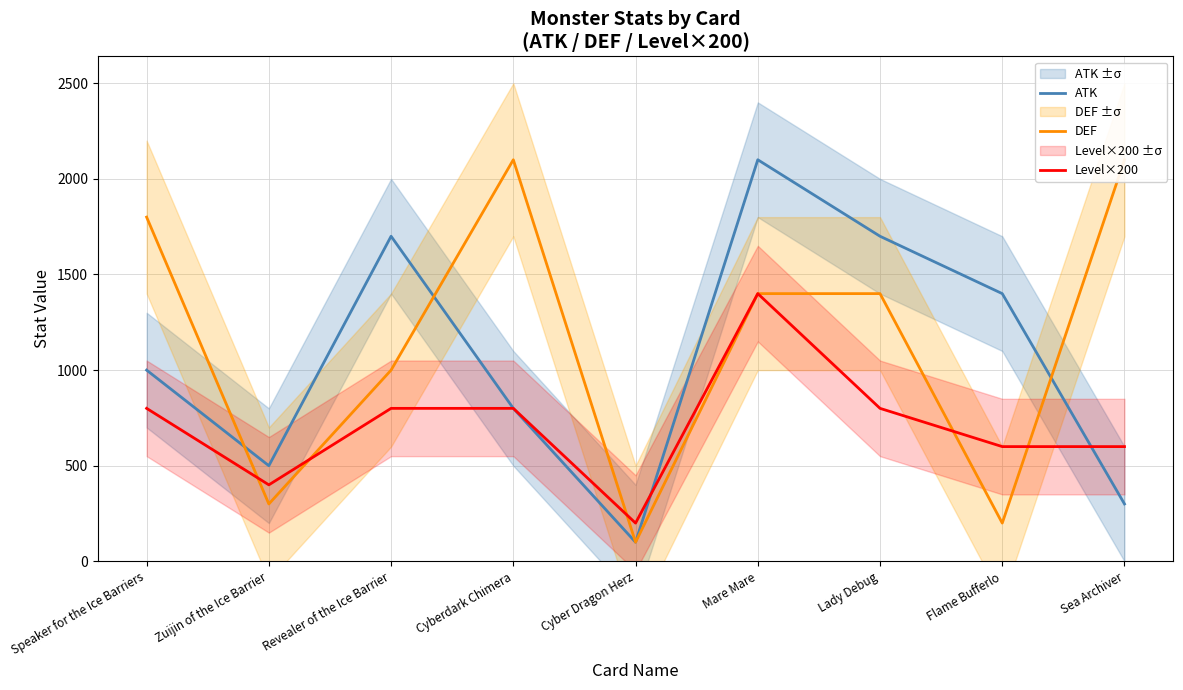

At Flame Bufferlo, list the series in order from smallest to largest.

DEF, Level×200, ATK